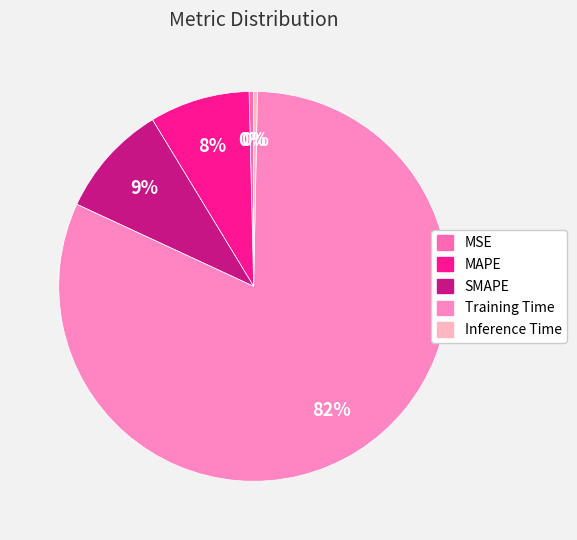

Rank the categories by value from lowest to highest.

Inference Time, MSE, MAPE, SMAPE, Training Time